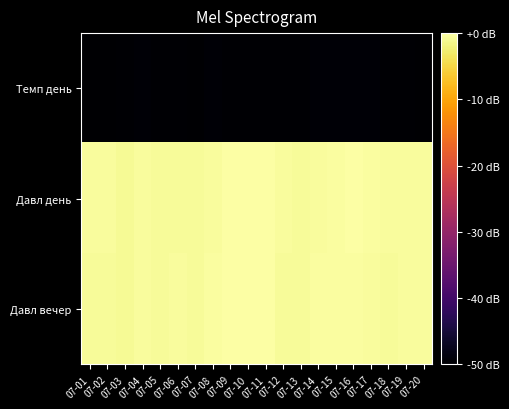

At how many categories does at least one series exceed 642?

20